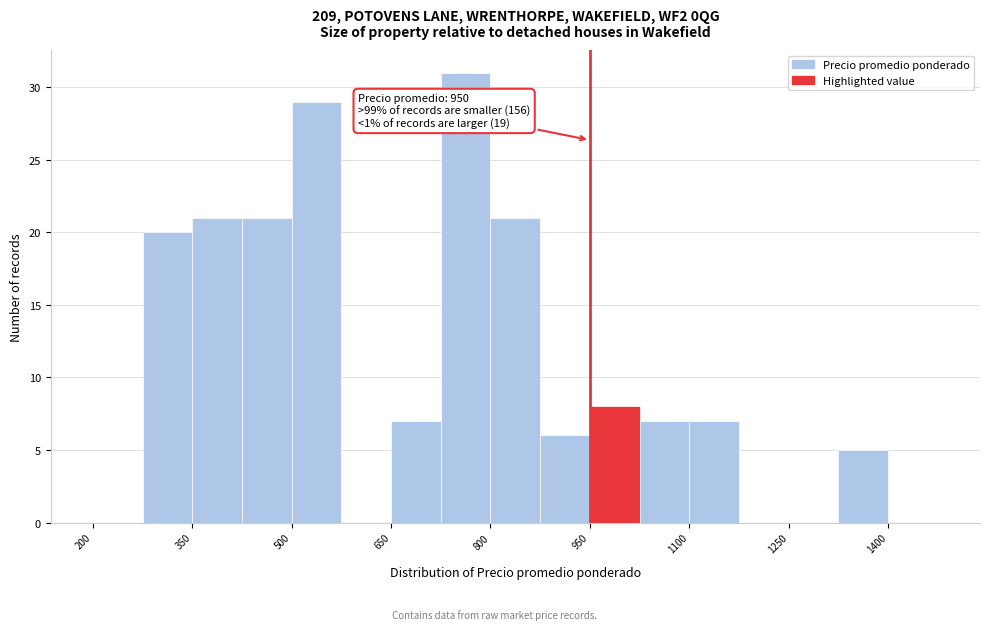

Read against the x-axis, roughly where is the centre of the tallest bar?

760